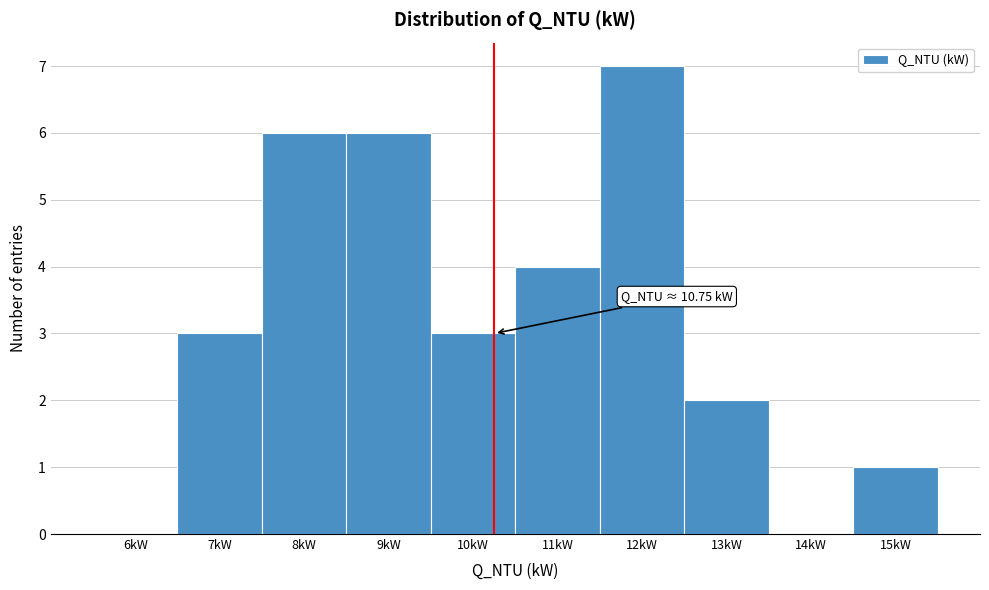

Reading right to left, extract all data points from this chart.

15kW=1	14kW=0	13kW=2	12kW=7	11kW=4	10kW=3	9kW=6	8kW=6	7kW=3	6kW=0